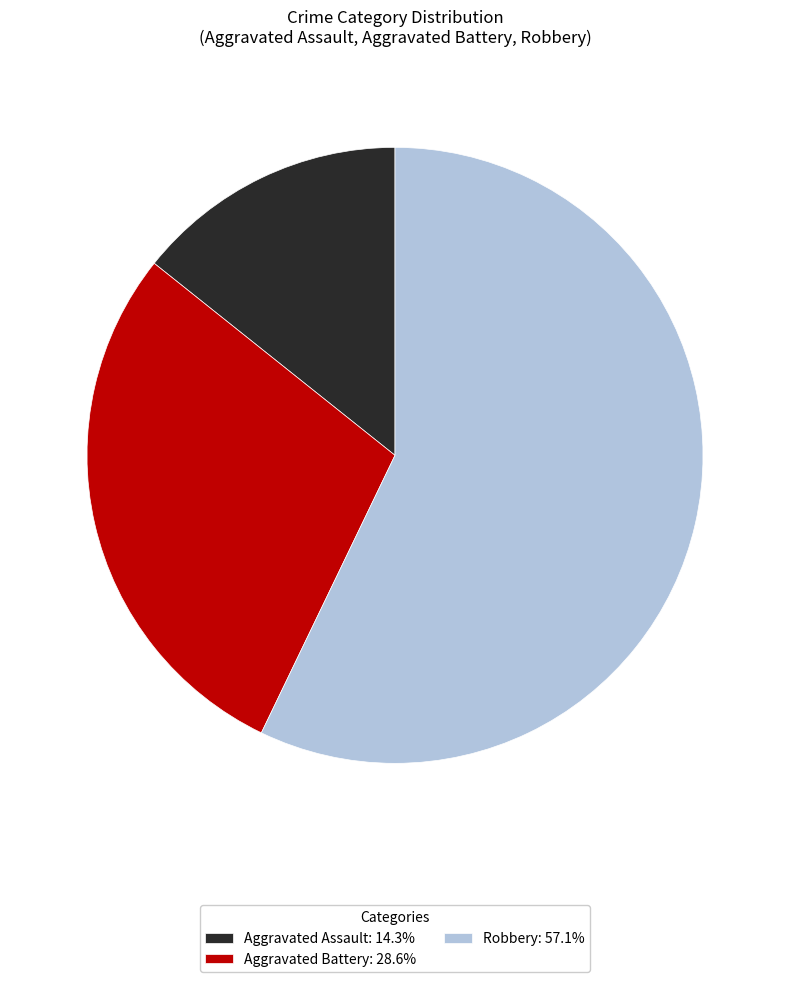

Do Aggravated Battery: 28.6% and Robbery: 57.1% together represent more than half of the pie?

Yes